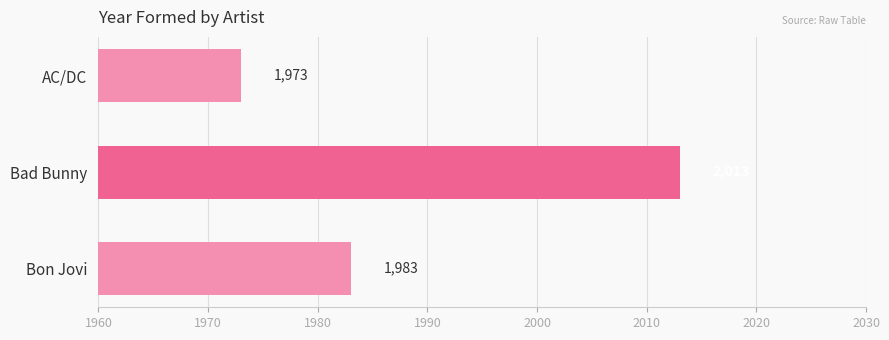

Which has a higher value, Bon Jovi or AC/DC?

Bon Jovi